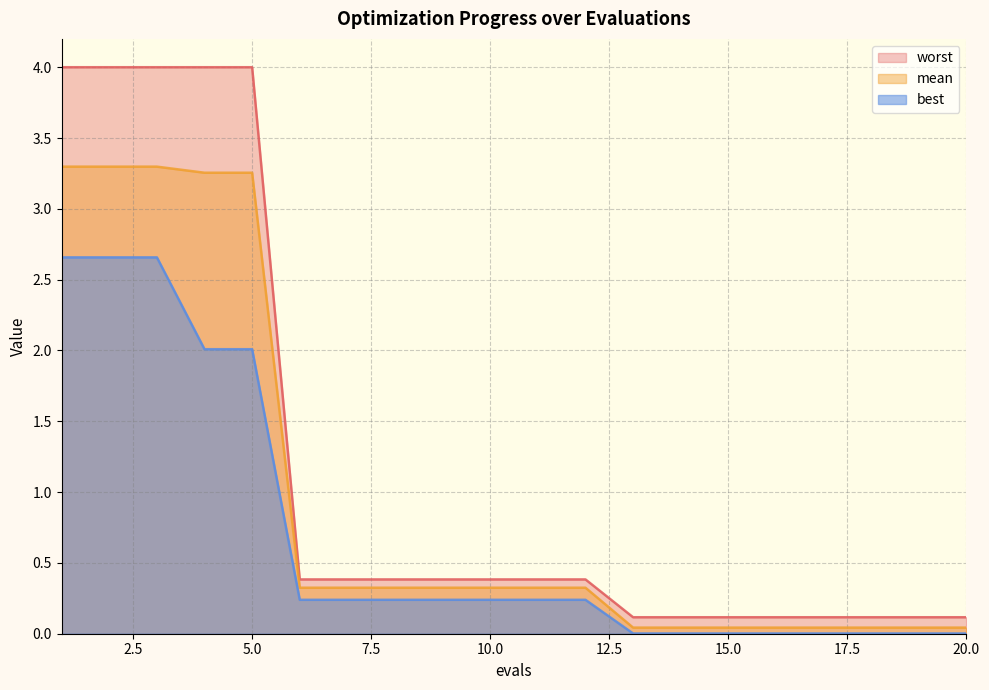

What is the total value across all series at 7?

0.9